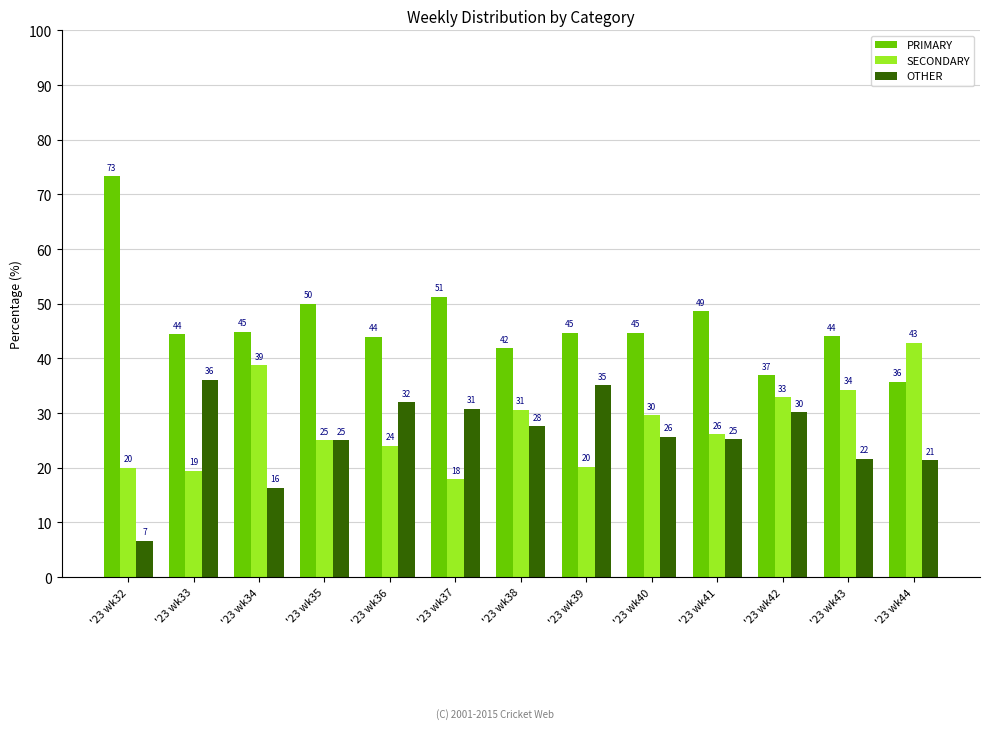

What is the spread (max minus min) of values at '23 wk40?

19.1